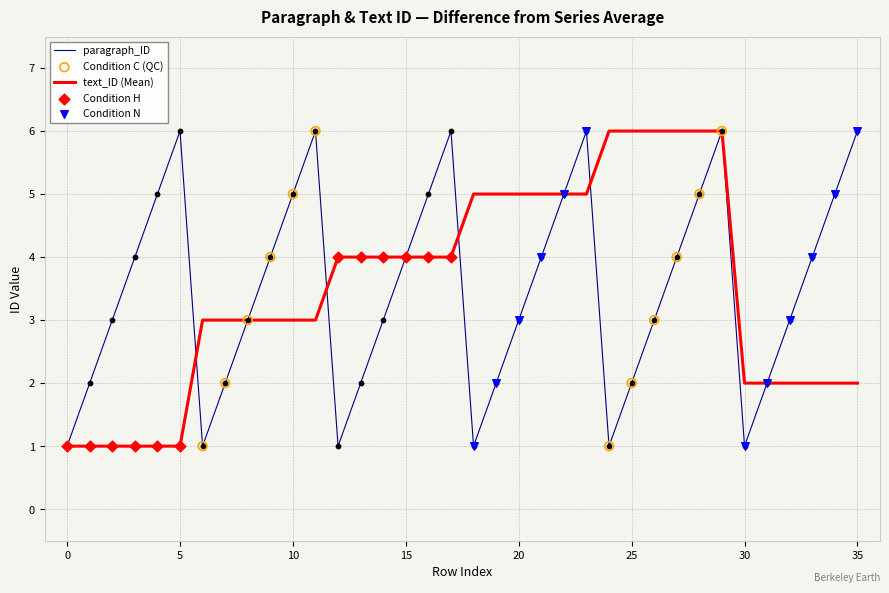

What is the greatest value displayed?

6